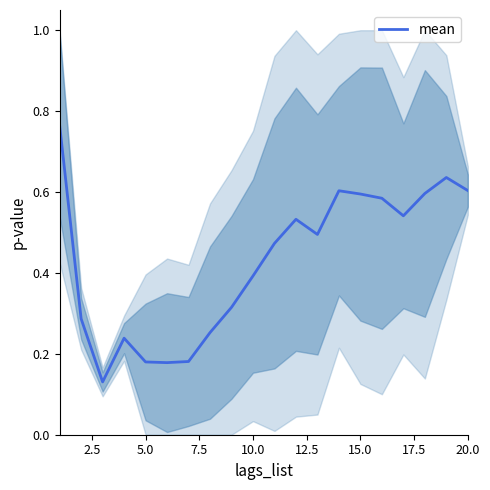

What is the difference between the maximum and minimum values?

0.6